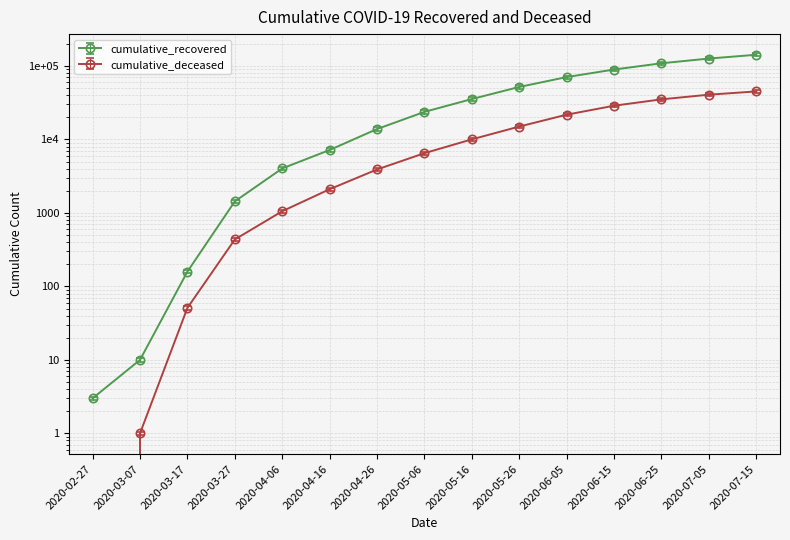

Which series has the largest total across all categories?

cumulative_recovered